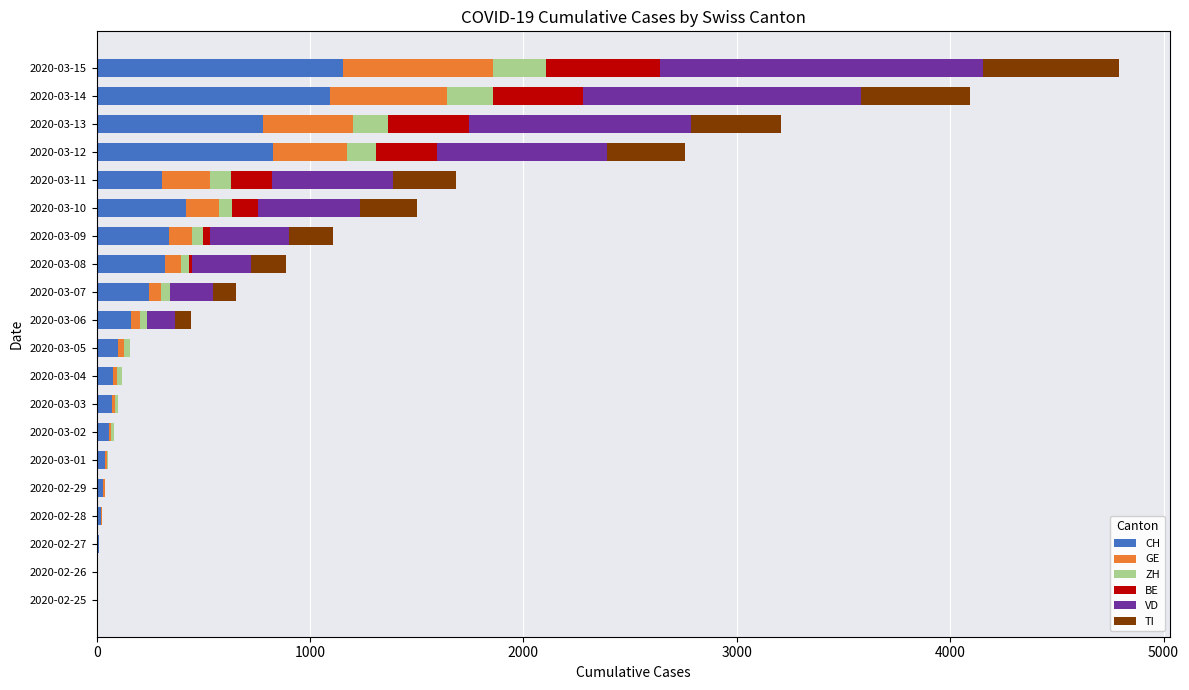

The value of CH at 2020-03-08 is 318. True or false?

True